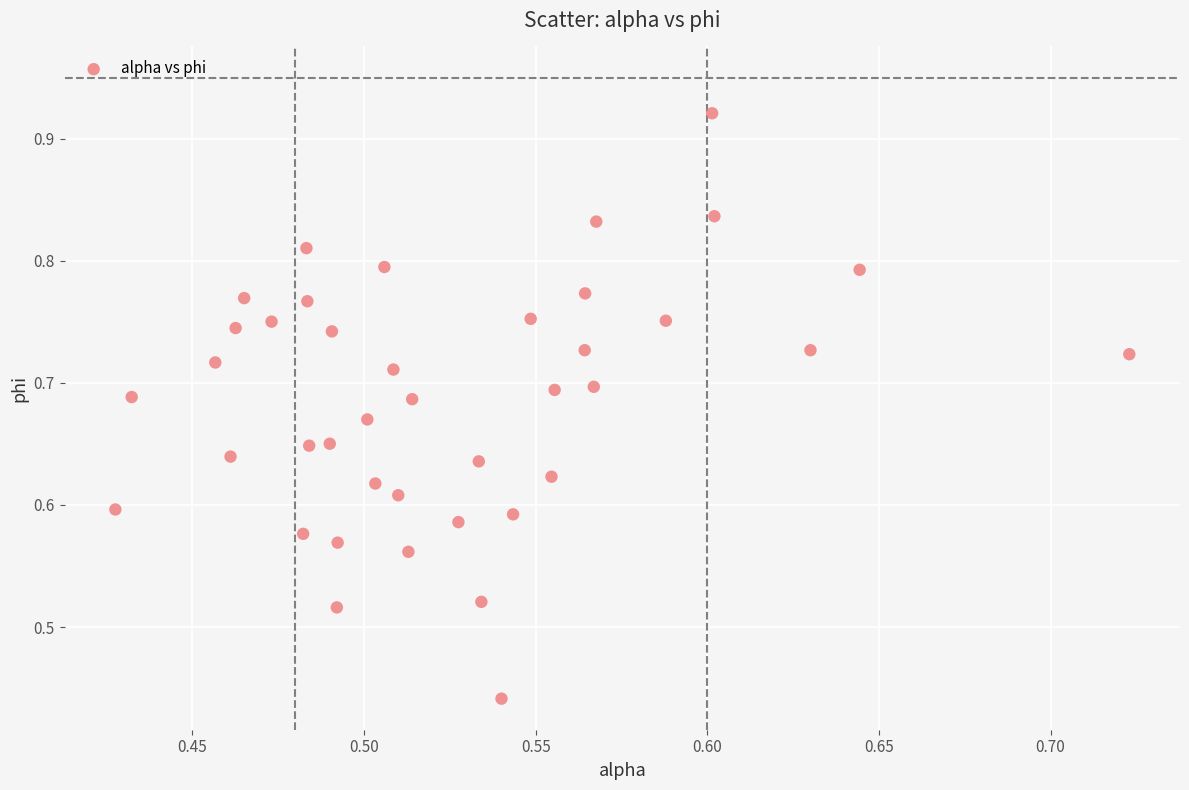

What is the range of X values (max minus min)?

0.3